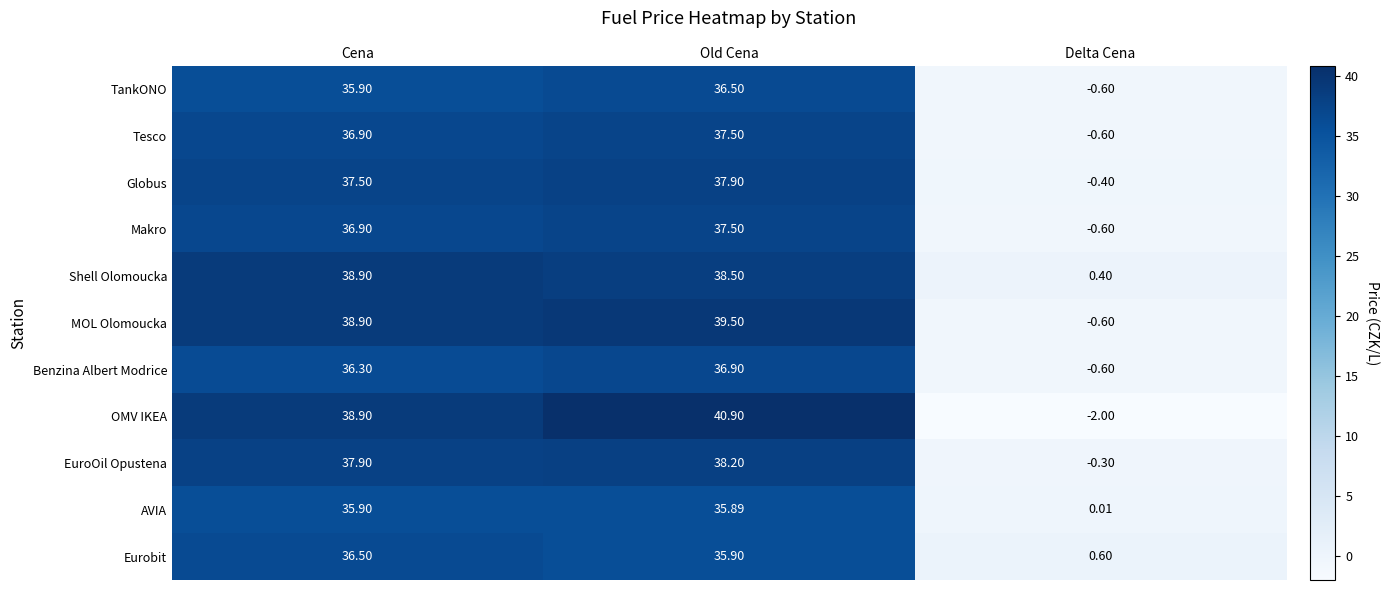

Which series changed the most between Old Cena and Delta Cena?

OMV IKEA